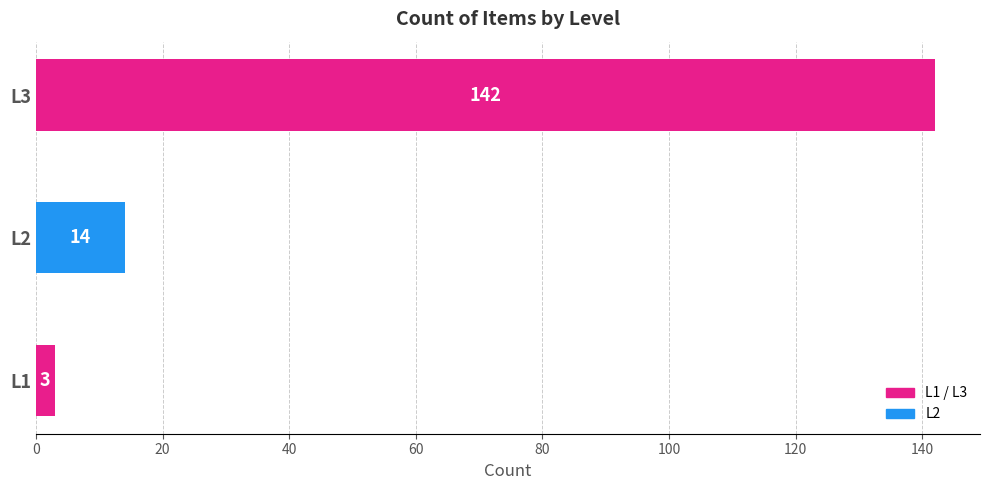

Count the number of categories in the chart.

3